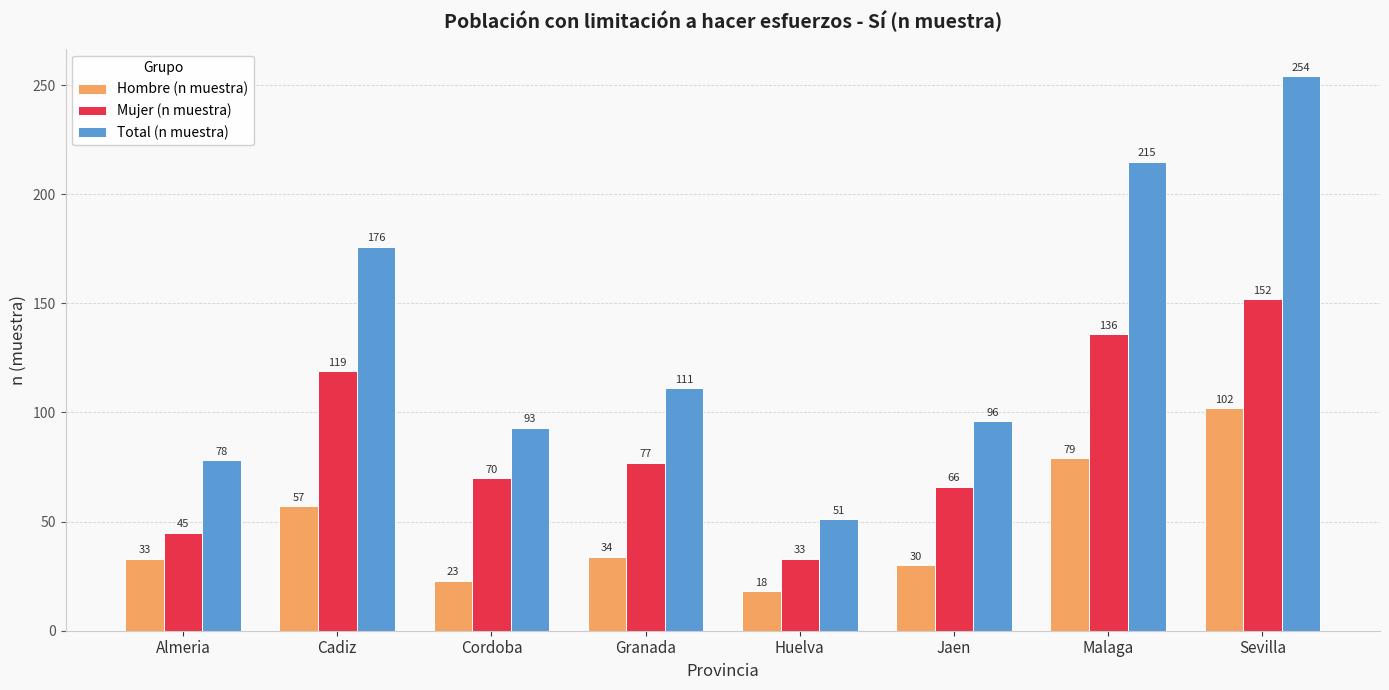

How many categories are shown in the chart?

8